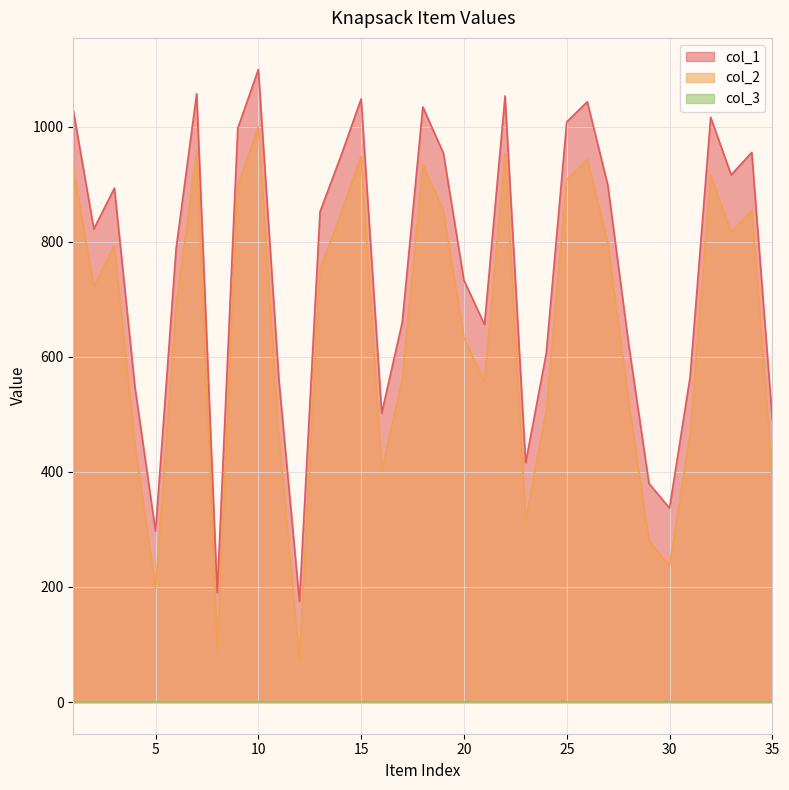

What is the difference between the maximum and minimum values in the col_1 series?

924